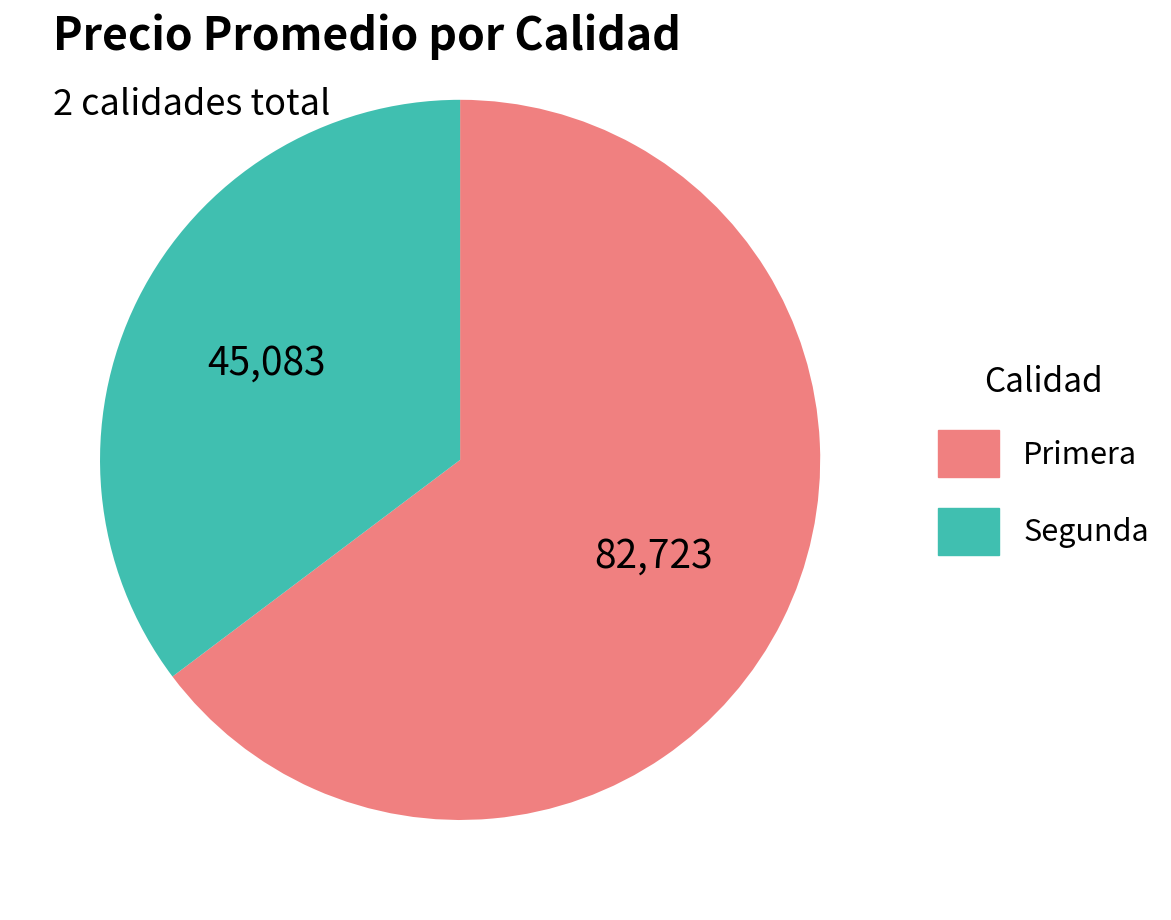

Combined, do Segunda and Primera account for over 50%?

Yes